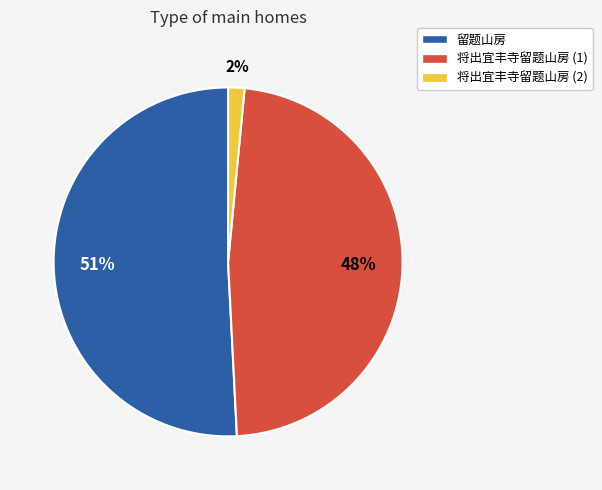

Does any single category account for the majority?

Yes